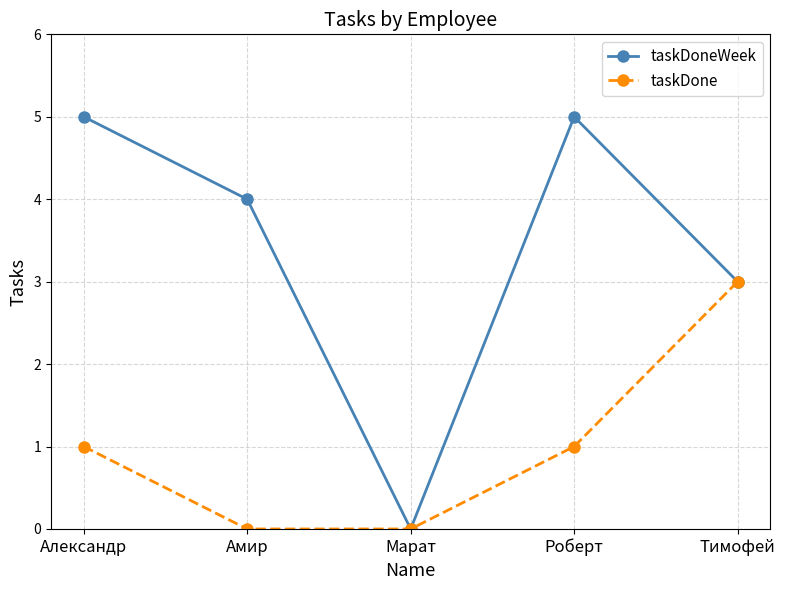

What is the highest value of the taskDoneWeek series?

5